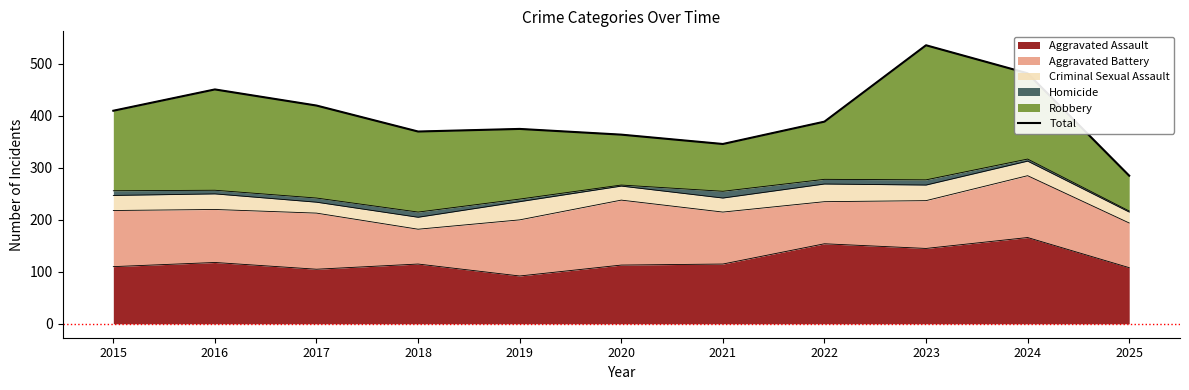

Is it true that the value at 2015 is 410?

True